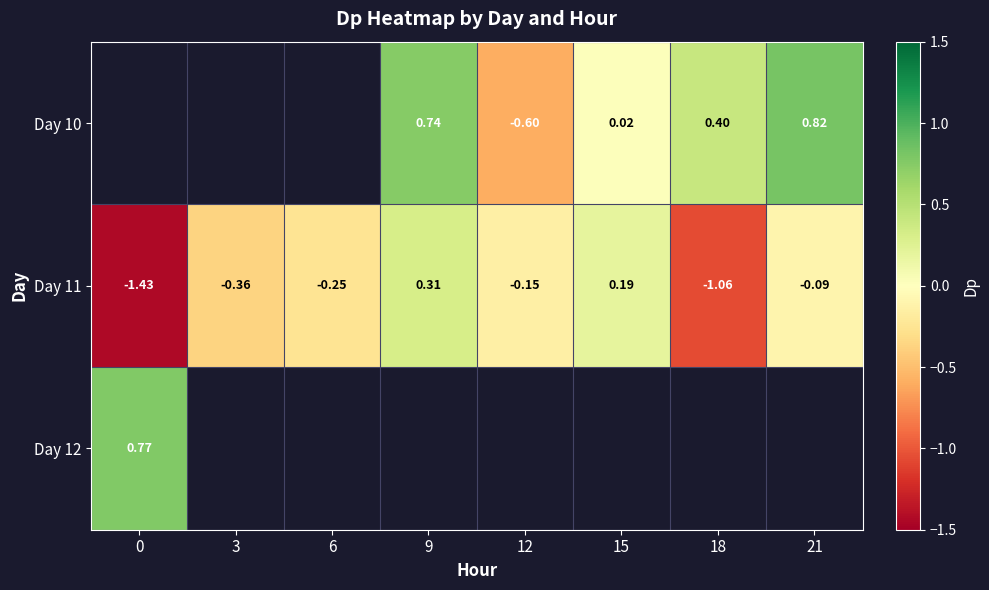

How many data points in Day 11 are above 0?

2